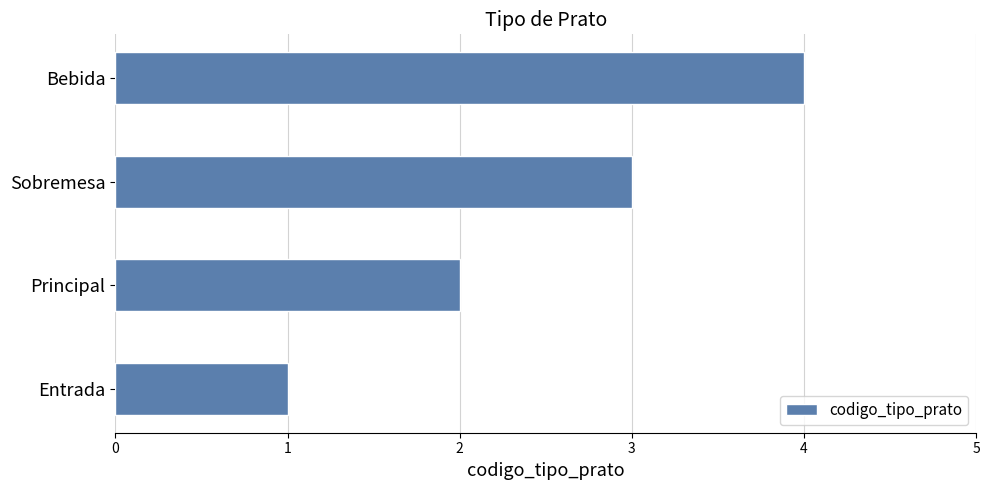

How many values are below 3?

2